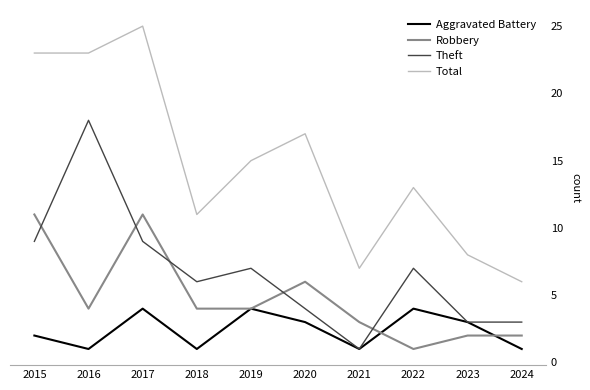

What is the maximum value shown in the chart?

25